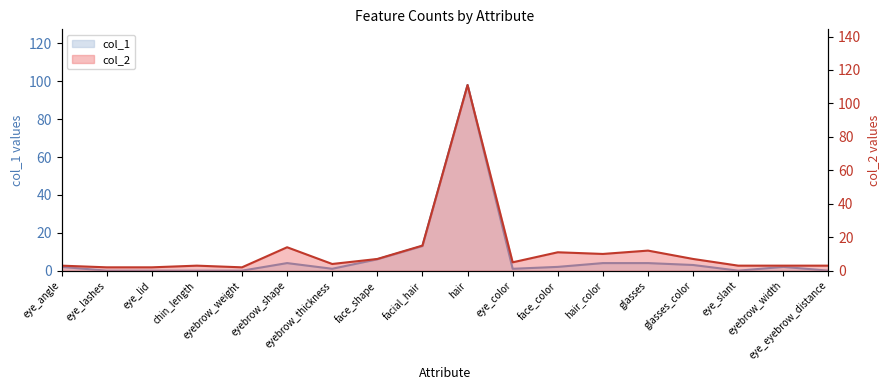

Which has a higher value, face_shape or eye_slant?

face_shape